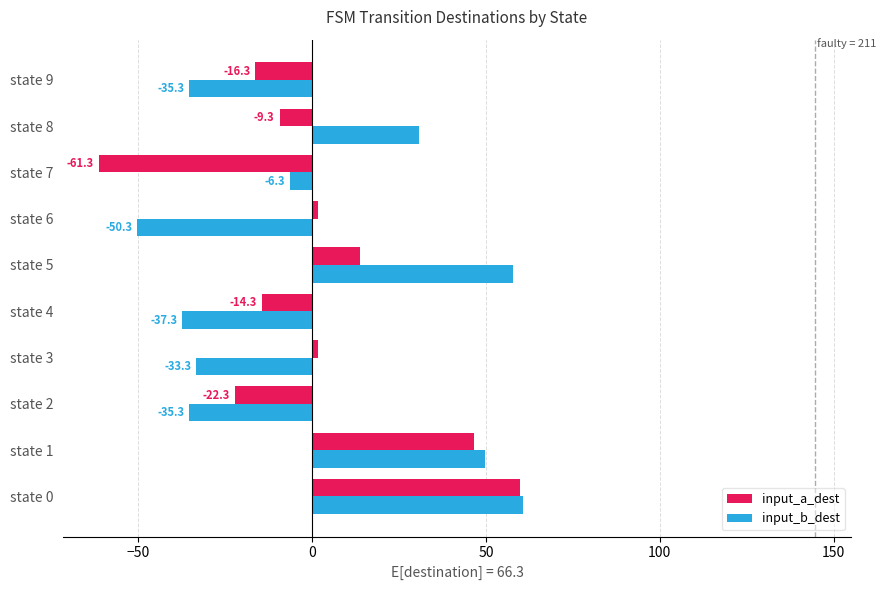

At which category is the sum across all series the highest?

state 0